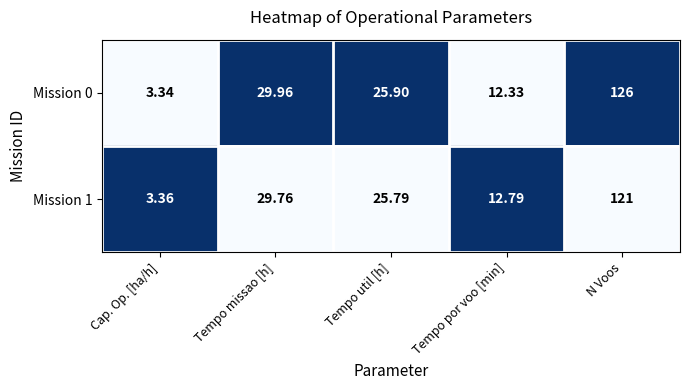

What is the maximum value shown in the chart?

126.0